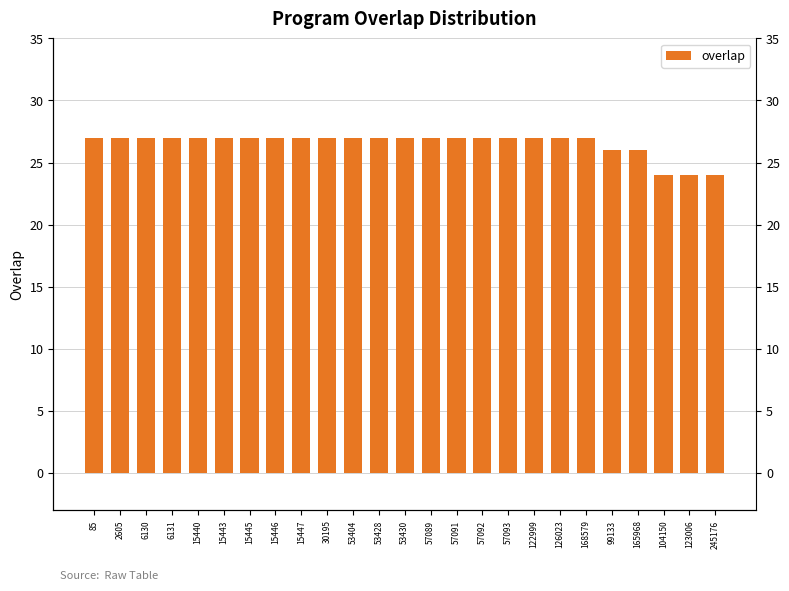

Which category has the highest value across all series?

85